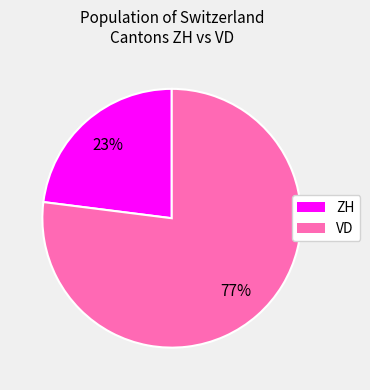

To the nearest percent, what is the difference between the largest and smallest slice percentages?

54%